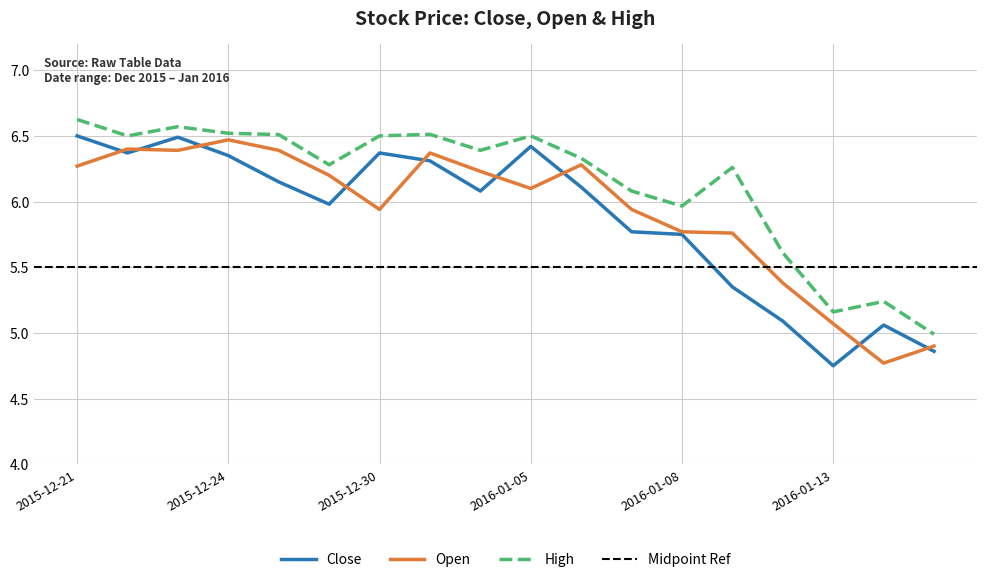

What is the spread (max minus min) of values at 2016-01-13?

0.4